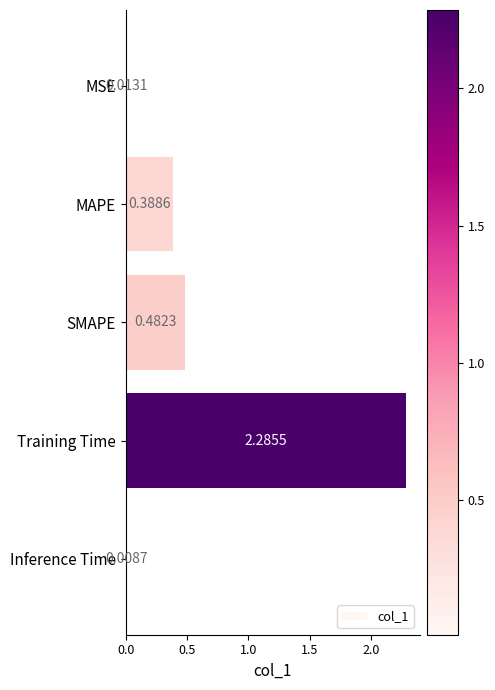

List the labels in order of value, smallest first.

Inference Time, MSE, MAPE, SMAPE, Training Time